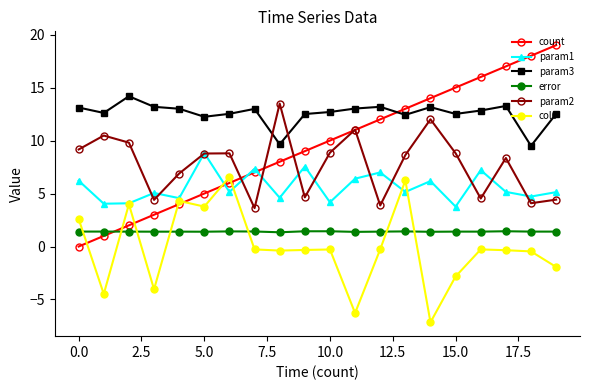

Which series has the largest range (max minus min)?

count